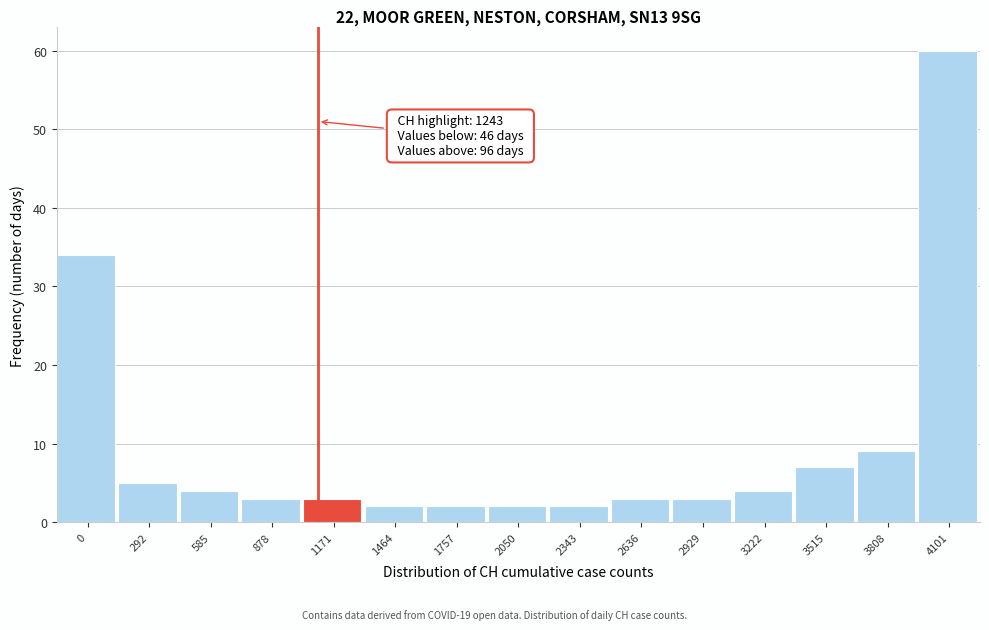

Reading right to left, what are all the values shown in this chart?

4101=60	3808=9	3515=7	3222=4	2929=3	2636=3	2343=2	2050=2	1757=2	1464=2	1171=3	878=3	585=4	292=5	0=34